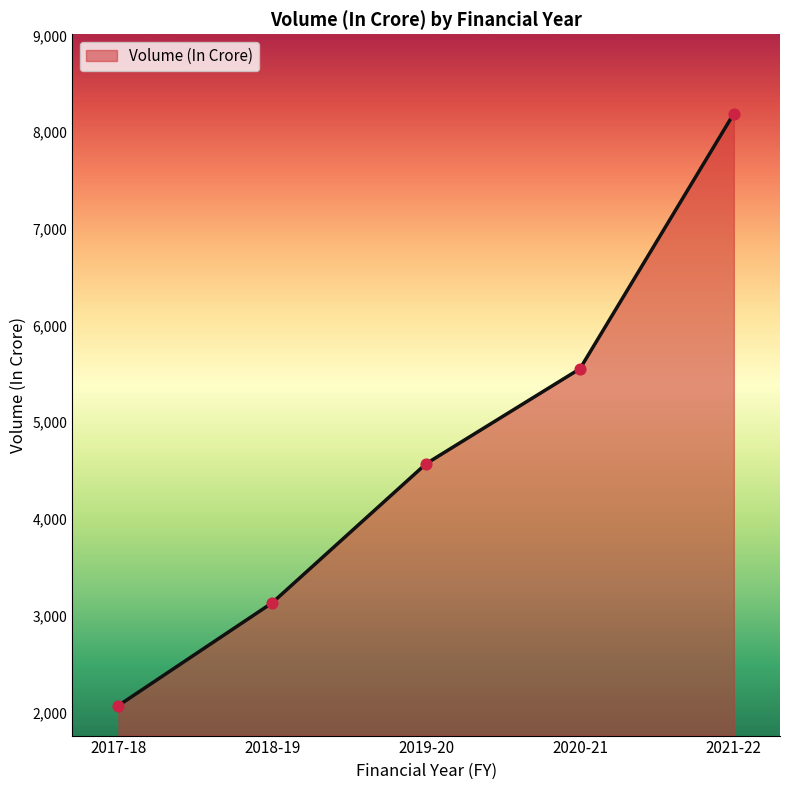

What is the ratio of the value at 2021-22 to the value at 2019-20?

1.8